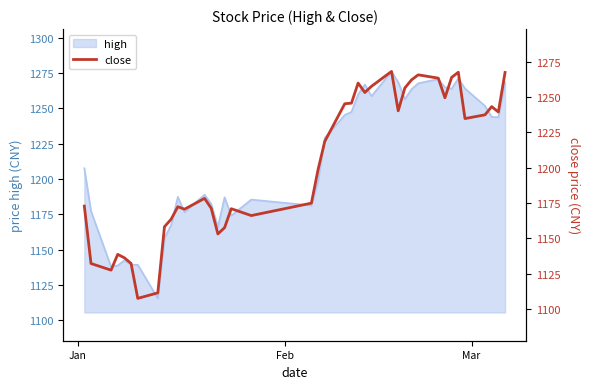

True or false: there are more than 0 points higher than both neighbors.

True